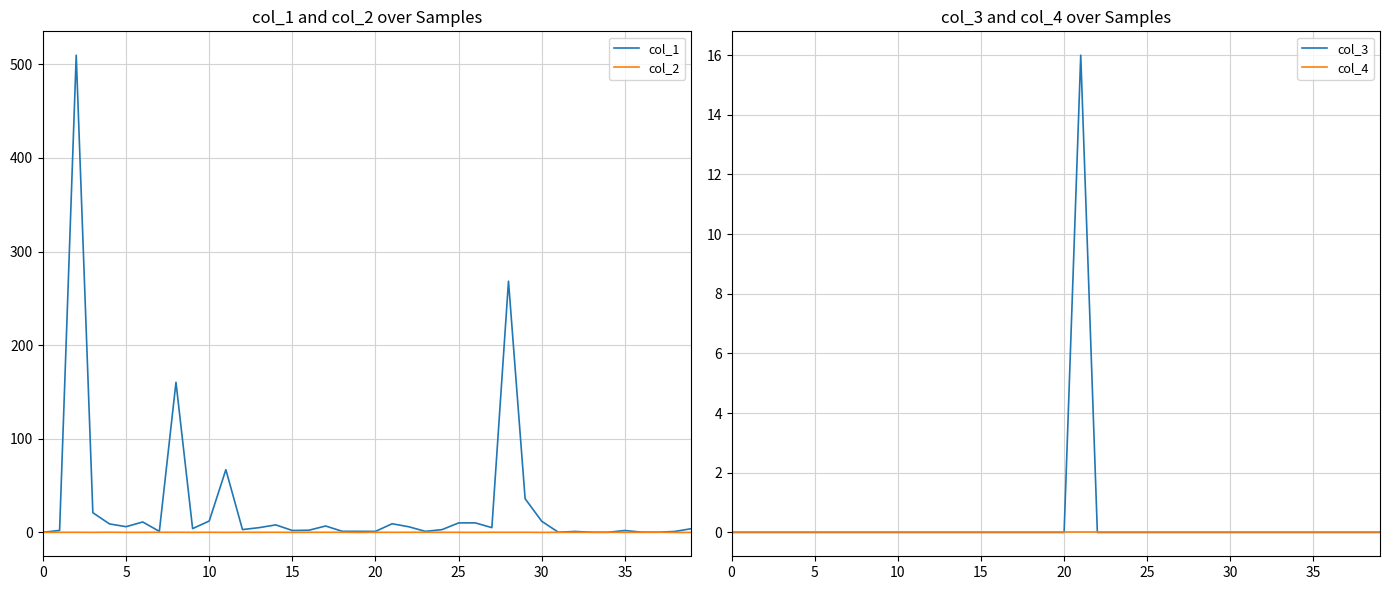

Is it true that col_4 equals 0.0 at 14?

True